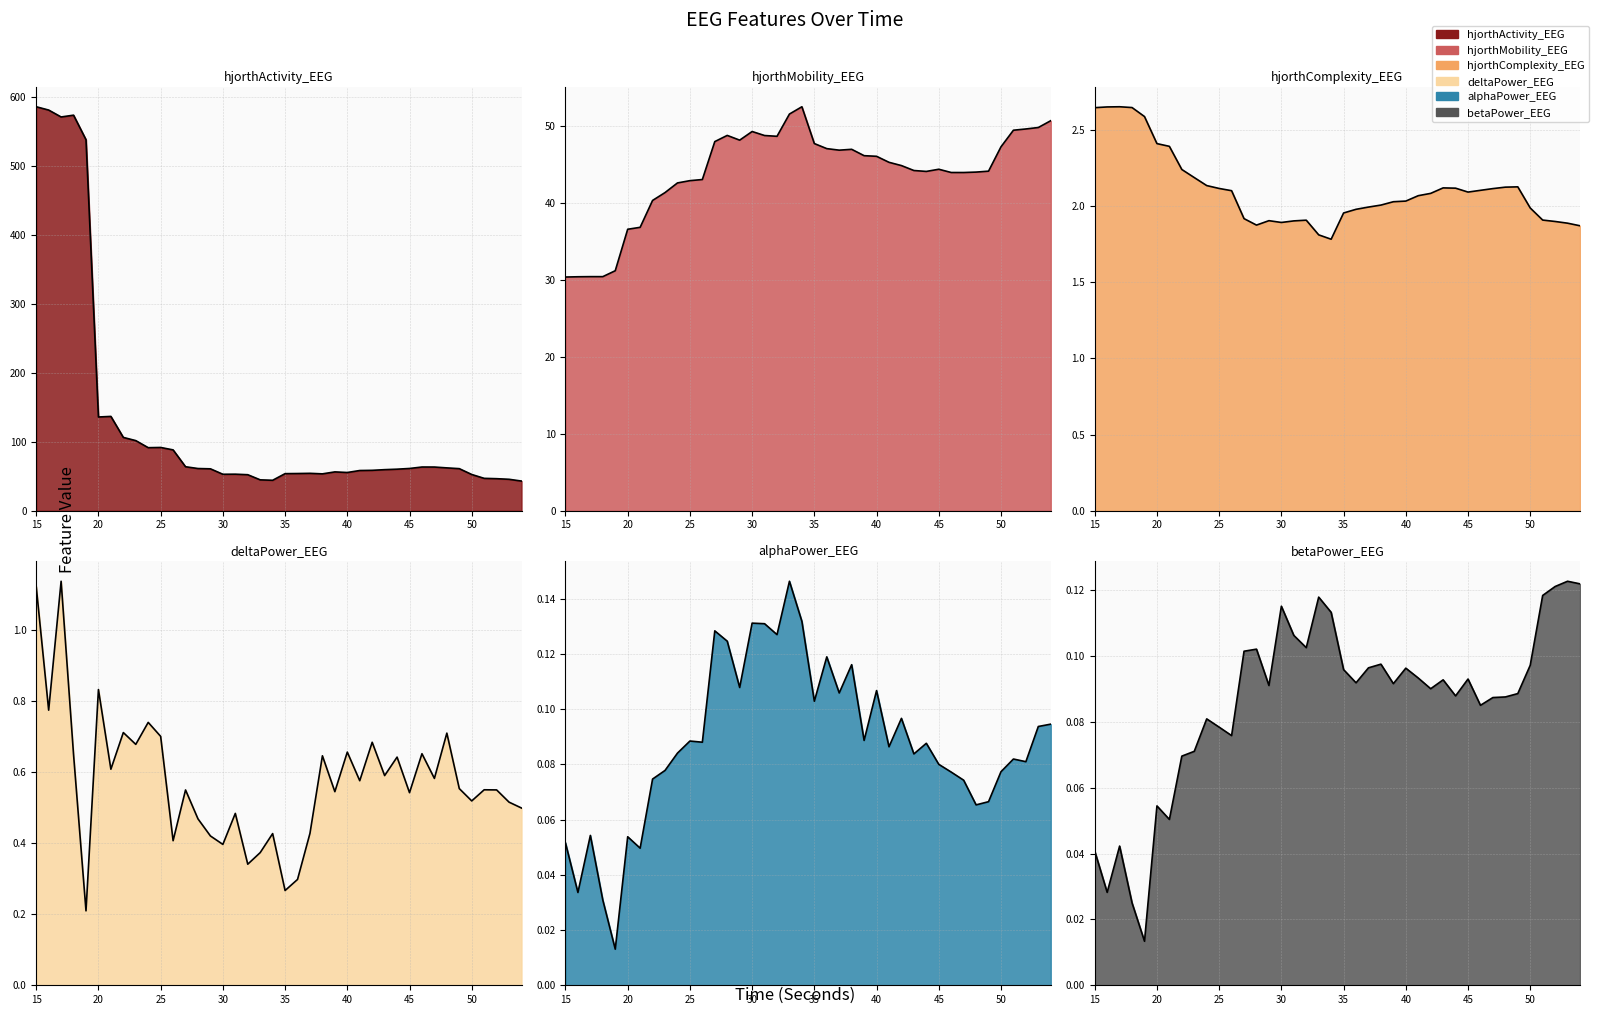

How many data points in hjorthMobility_EEG are less than 45?

20